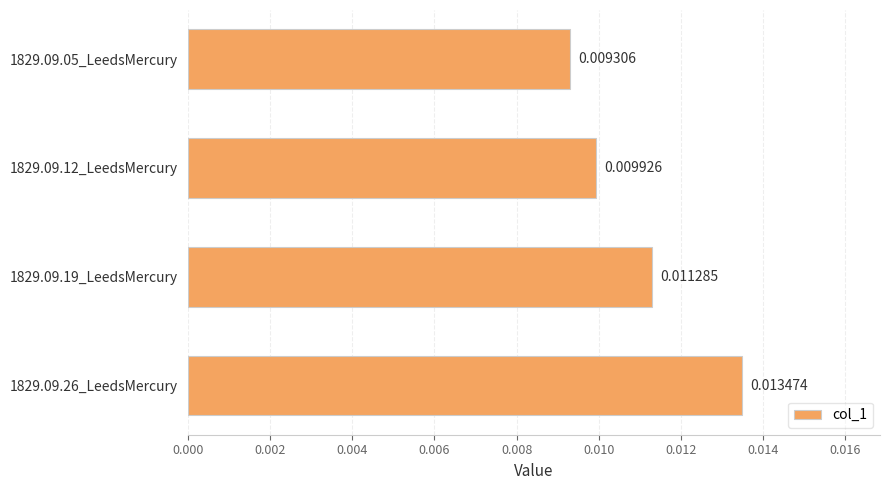

Rank the categories by value from lowest to highest.

1829.09.05_LeedsMercury, 1829.09.12_LeedsMercury, 1829.09.19_LeedsMercury, 1829.09.26_LeedsMercury